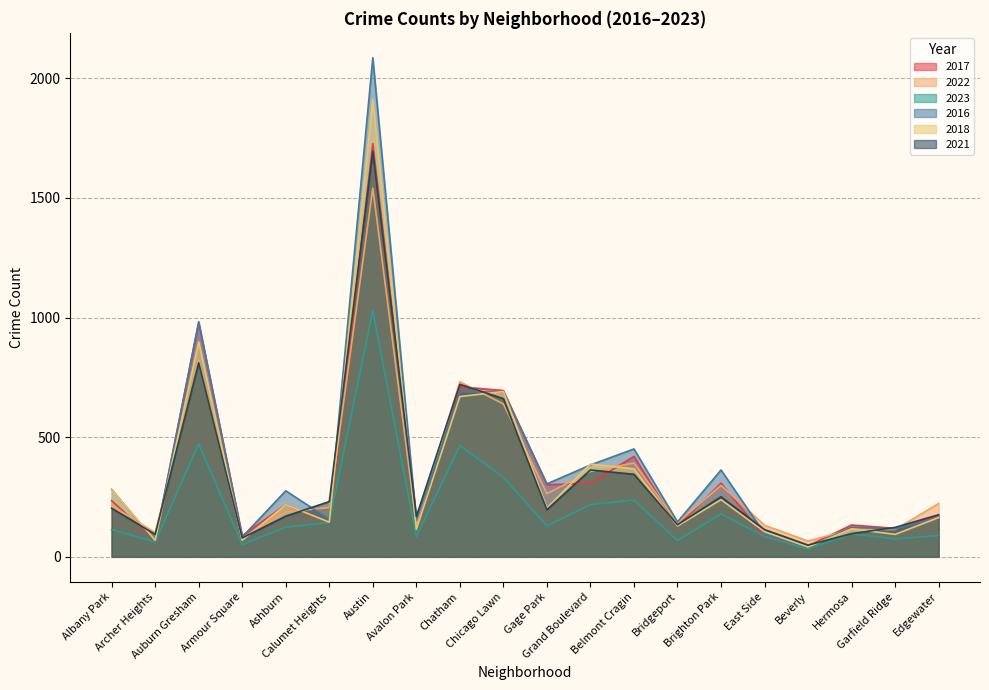

True or false: 2021 and 2016 cross at least once.

True